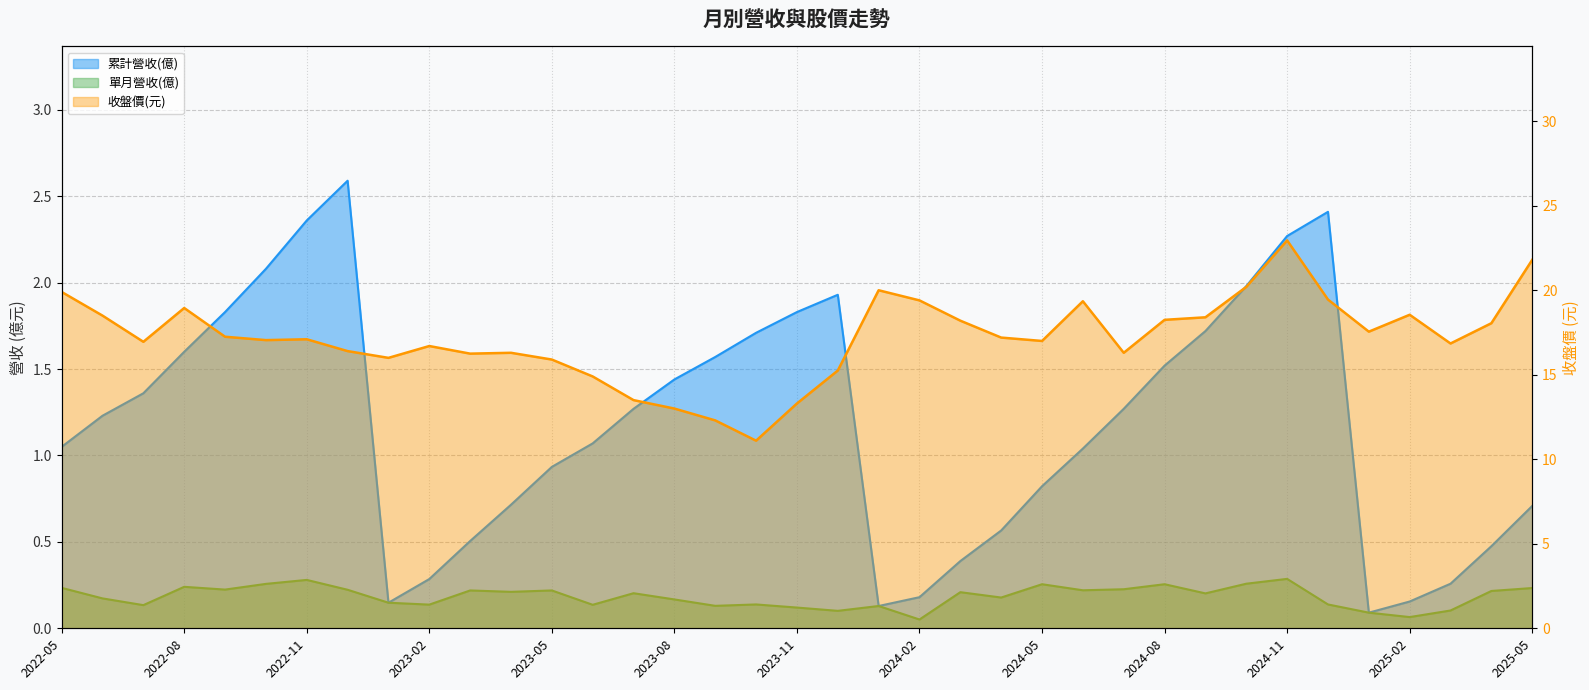

Reading right to left, what are all the values shown in this chart?

累計營收(億): 2025-05=0.7	2025-04=0.5	2025-03=0.3	2025-02=0.2	2025-01=0.1	2024-12=2.4	2024-11=2.3	2024-10=2.0	2024-09=1.7	2024-08=1.5	2024-07=1.3	2024-06=1.0	2024-05=0.8	2024-04=0.6	2024-03=0.4	2024-02=0.2	2024-01=0.1	2023-12=1.9	2023-11=1.8	2023-10=1.7	2023-09=1.6	2023-08=1.4	2023-07=1.3	2023-06=1.1	2023-05=0.9	2023-04=0.7	2023-03=0.5	2023-02=0.3	2023-01=0.1	2022-12=2.6	2022-11=2.4	2022-10=2.1	2022-09=1.8	2022-08=1.6	2022-07=1.4	2022-06=1.2	2022-05=1.1
單月營收(億): 2025-05=0.2	2025-04=0.2	2025-03=0.1	2025-02=0.1	2025-01=0.1	2024-12=0.1	2024-11=0.3	2024-10=0.3	2024-09=0.2	2024-08=0.3	2024-07=0.2	2024-06=0.2	2024-05=0.3	2024-04=0.2	2024-03=0.2	2024-02=0.1	2024-01=0.1	2023-12=0.1	2023-11=0.1	2023-10=0.1	2023-09=0.1	2023-08=0.2	2023-07=0.2	2023-06=0.1	2023-05=0.2	2023-04=0.2	2023-03=0.2	2023-02=0.1	2023-01=0.1	2022-12=0.2	2022-11=0.3	2022-10=0.3	2022-09=0.2	2022-08=0.2	2022-07=0.1	2022-06=0.2	2022-05=0.2
收盤價(元): 2025-05=21.8	2025-04=18.1	2025-03=16.9	2025-02=18.6	2025-01=17.6	2024-12=19.4	2024-11=22.9	2024-10=20.2	2024-09=18.4	2024-08=18.2	2024-07=16.3	2024-06=19.4	2024-05=17.0	2024-04=17.2	2024-03=18.2	2024-02=19.4	2024-01=20.0	2023-12=15.2	2023-11=13.3	2023-10=11.1	2023-09=12.3	2023-08=13.0	2023-07=13.5	2023-06=14.9	2023-05=15.9	2023-04=16.3	2023-03=16.2	2023-02=16.7	2023-01=16.0	2022-12=16.4	2022-11=17.1	2022-10=17.1	2022-09=17.2	2022-08=18.9	2022-07=16.9	2022-06=18.5	2022-05=19.9